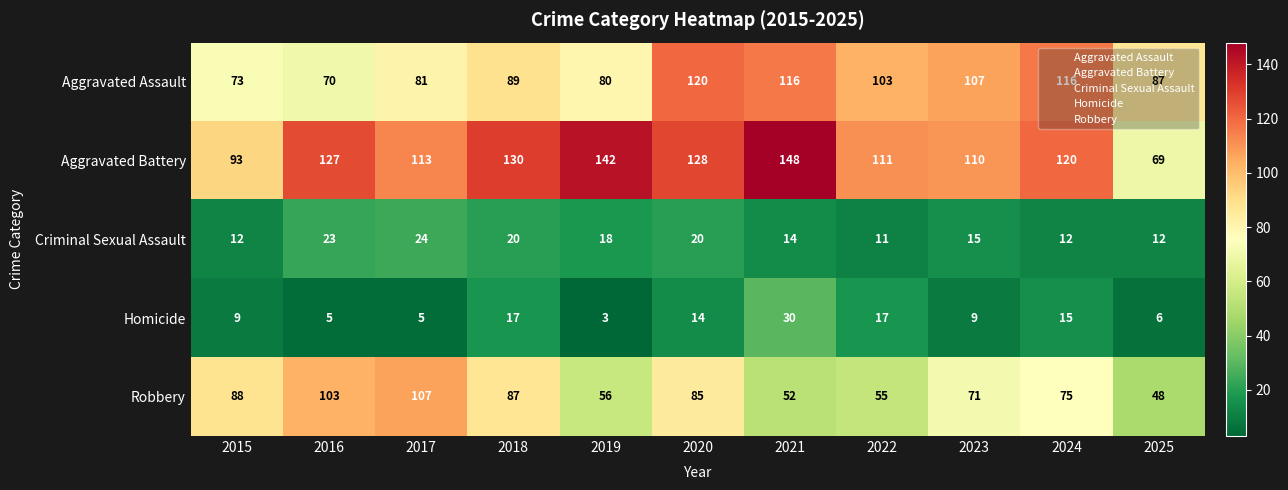

Count the number of categories in the chart.

11